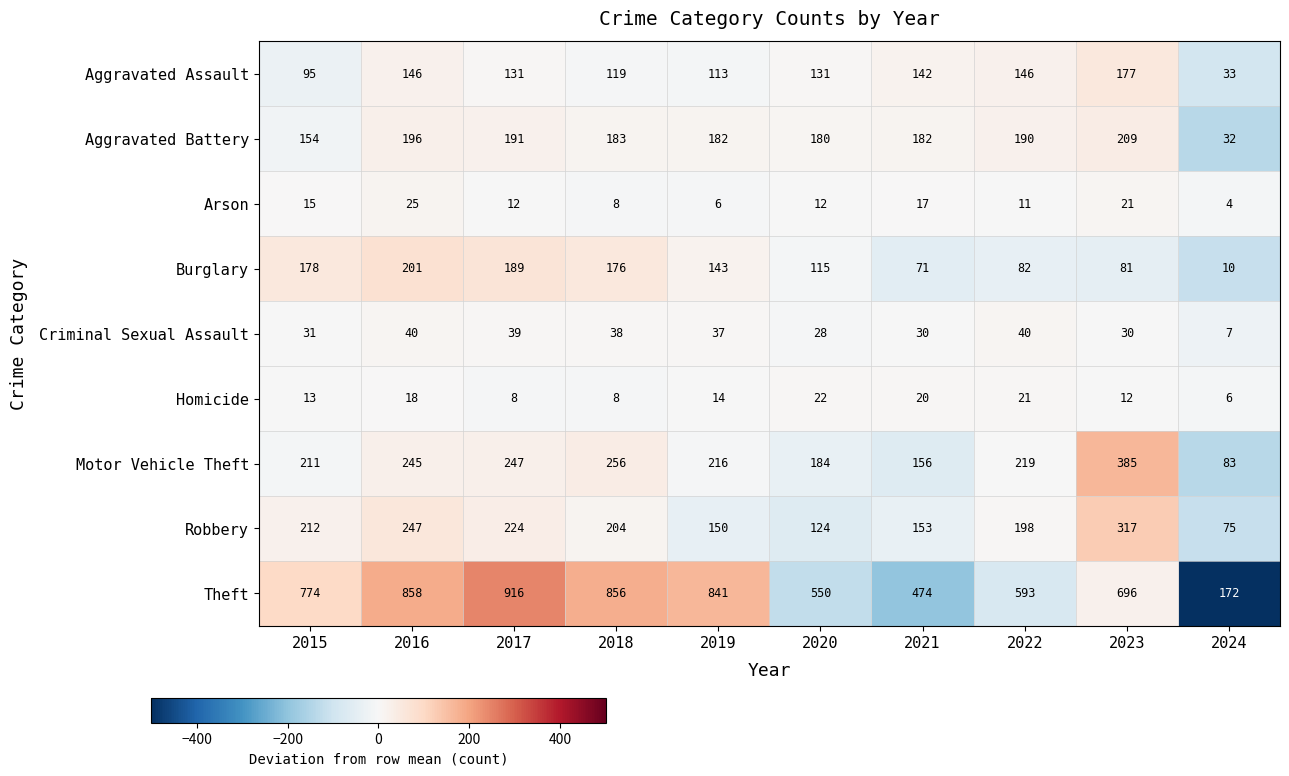

What is the spread (max minus min) of values at 2020?

538